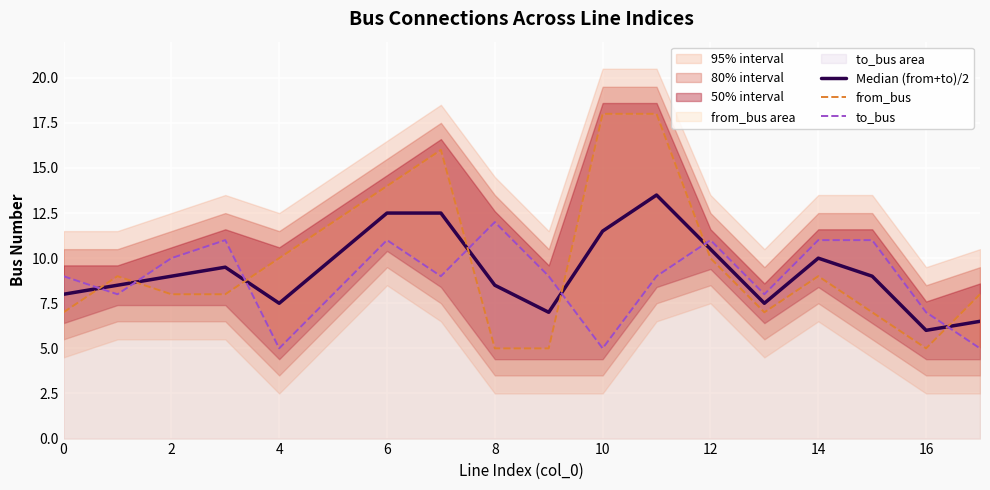

Is it true that from_bus equals 10.0 at 4?

True